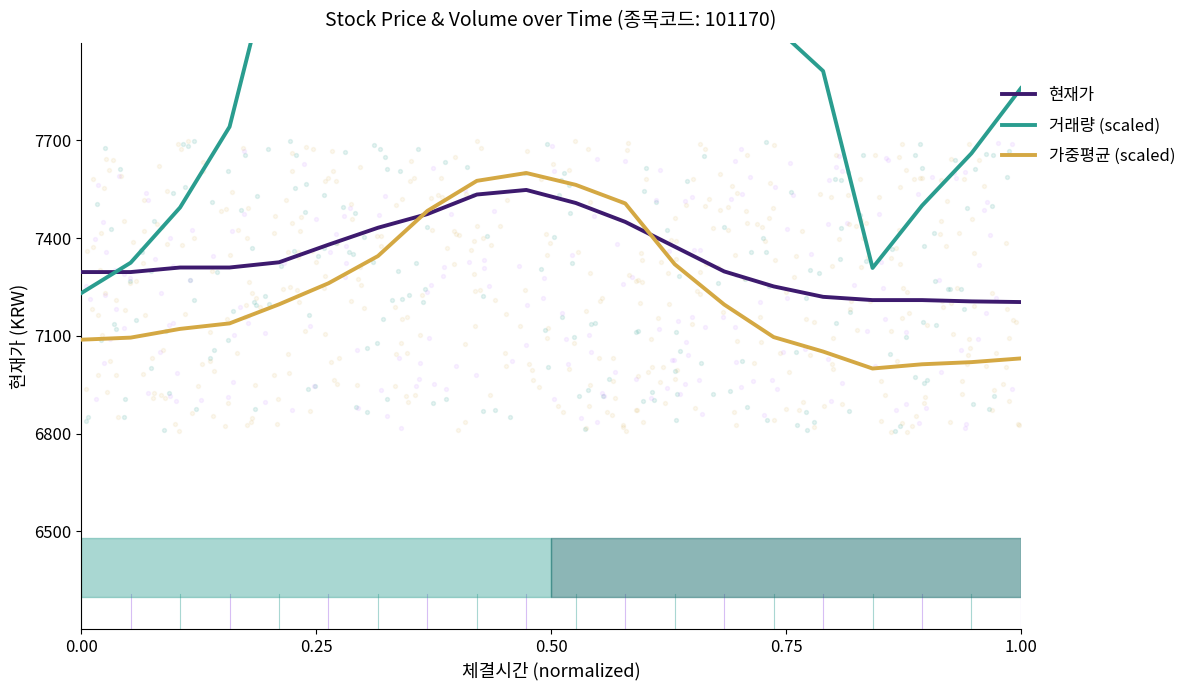

What are all the series names shown in the legend?

현재가, 거래량 (scaled), 가중평균 (scaled)